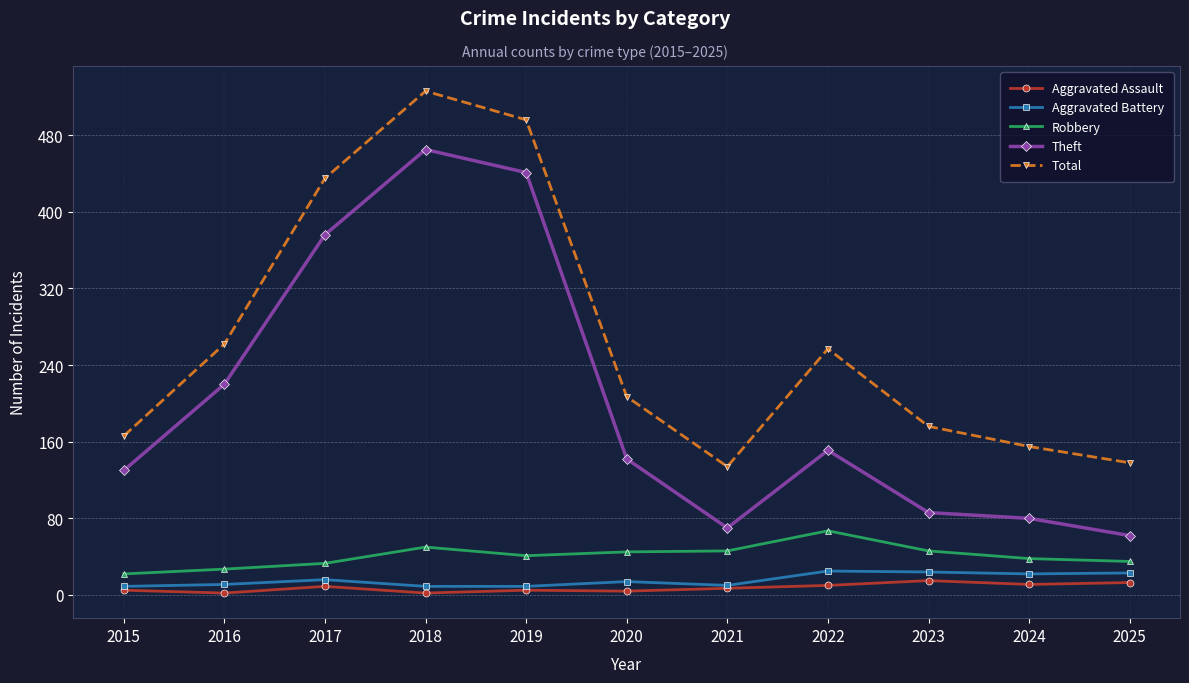

Is the value of Total at 2015 greater than the value of Robbery at 2023?

Yes